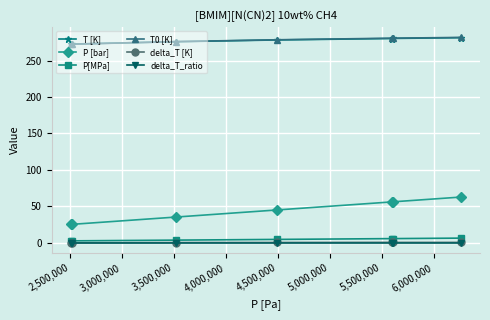

True or false: P [bar] and T [K] intersect in this chart.

False